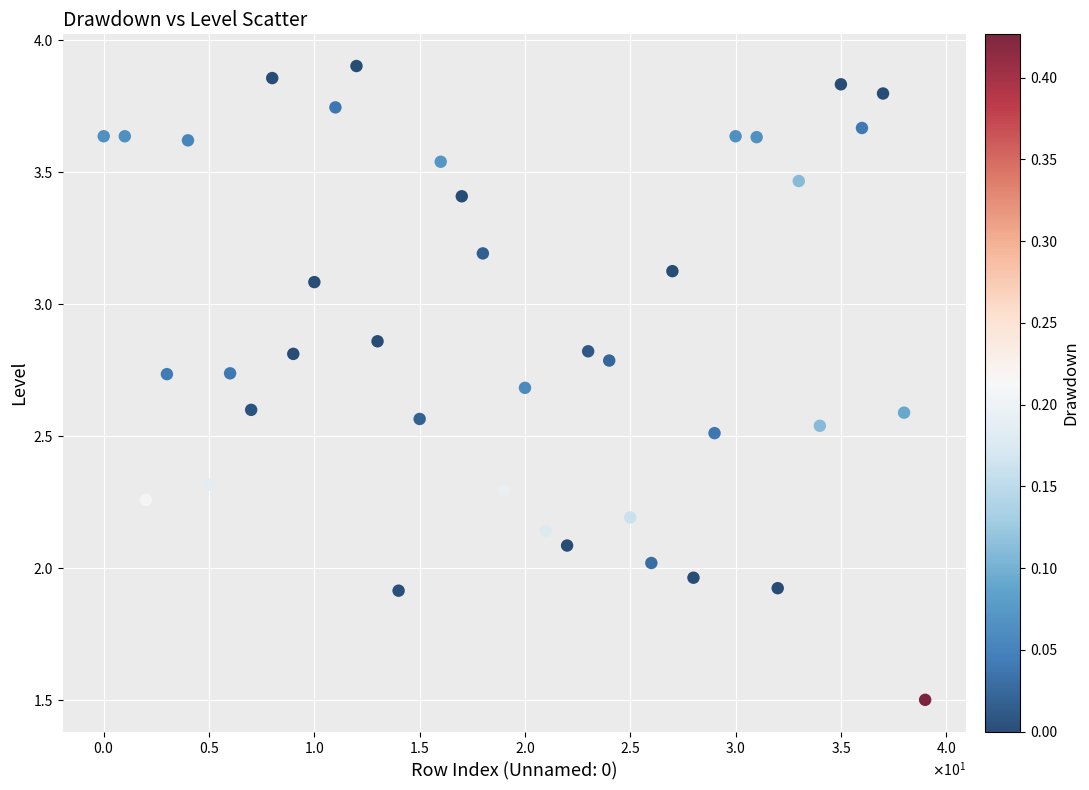

What is the range of Y values (max minus min)?

2.4